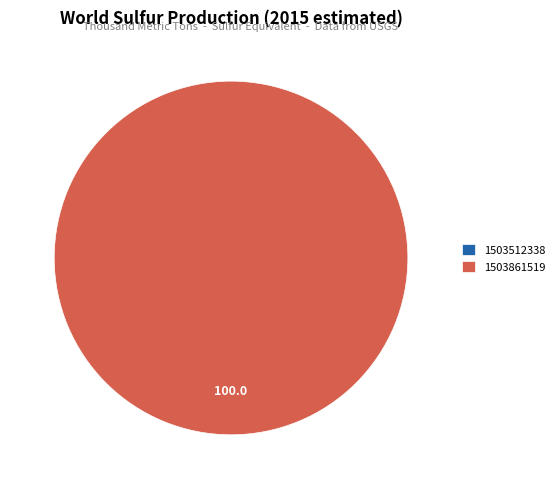

To the nearest percent, what is the average slice percentage?

50%